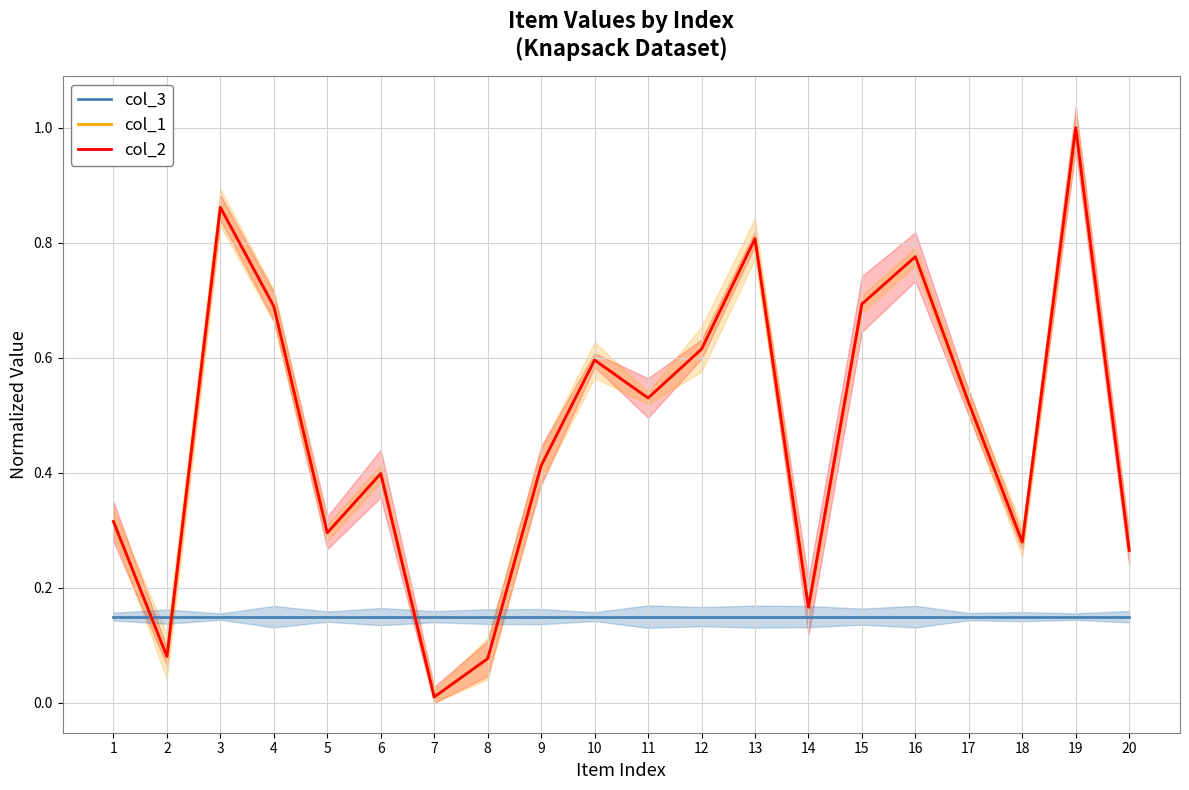

True or false: col_3 and col_2 cross at least once.

True